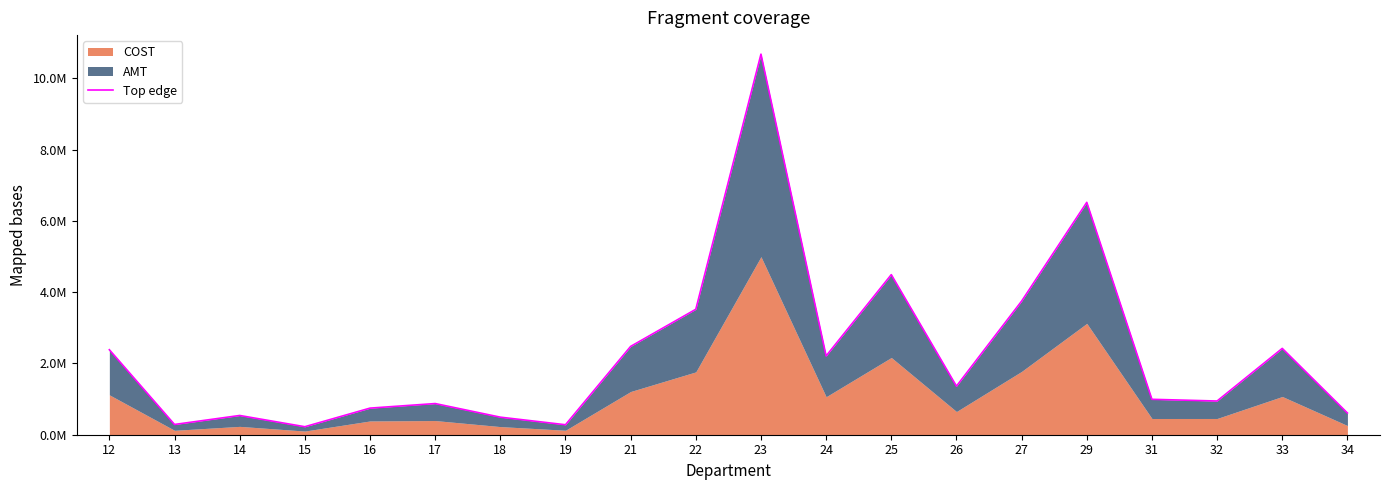

Rank the categories by value from highest to lowest.

23, 29, 25, 27, 22, 21, 33, 12, 24, 26, 31, 32, 17, 16, 34, 14, 18, 13, 19, 15